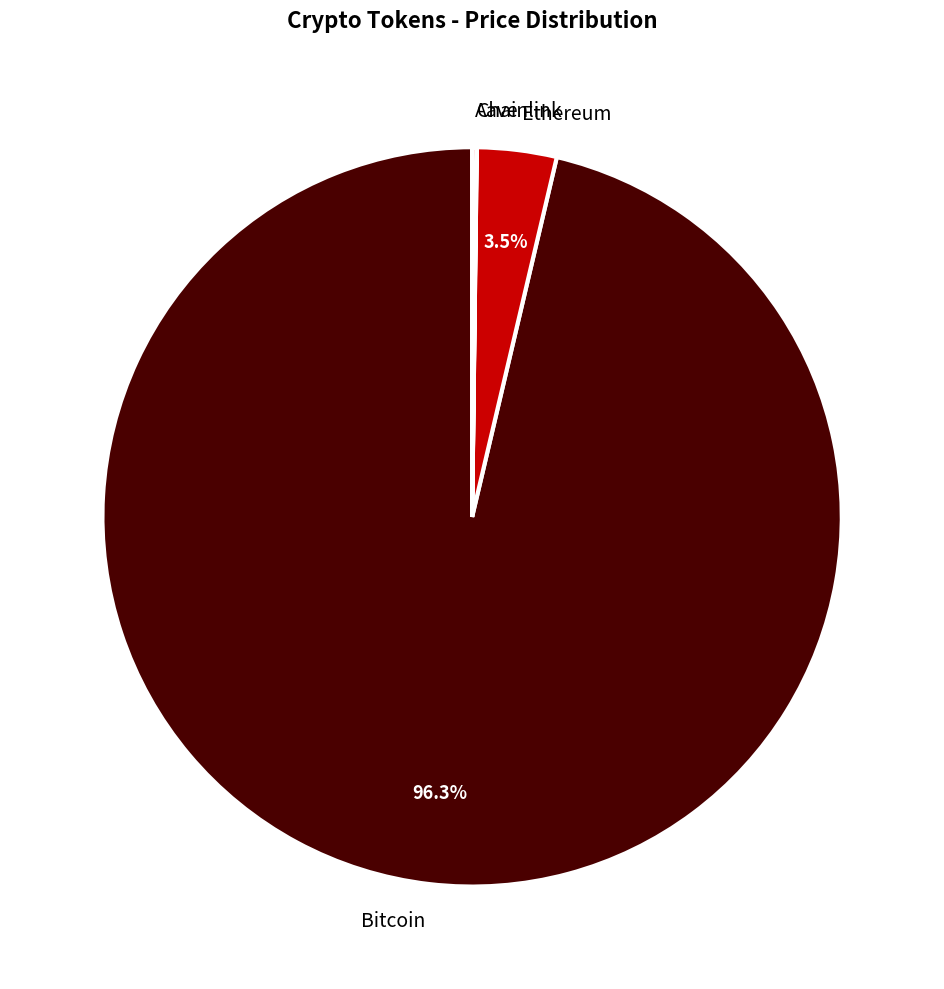

Which category has the biggest portion of the pie?

Bitcoin